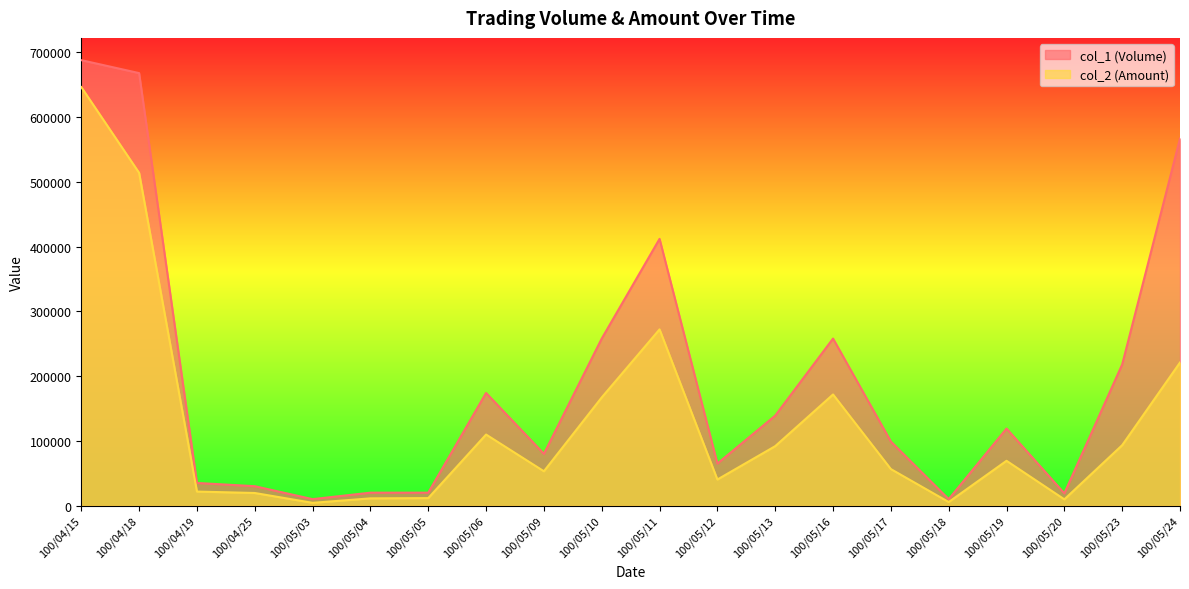

Reading left to right, transcribe all the data shown in this chart.

col_1 (Volume): 100/04/15=688000	100/04/18=668000	100/04/19=35000	100/04/25=30000	100/05/03=10000	100/05/04=20000	100/05/05=20000	100/05/06=174000	100/05/09=80000	100/05/10=258000	100/05/11=412000	100/05/12=65000	100/05/13=139000	100/05/16=258000	100/05/17=99000	100/05/18=10000	100/05/19=119000	100/05/20=19000	100/05/23=218000	100/05/24=567000
col_2 (Amount): 100/04/15=646420	100/04/18=513940	100/04/19=21700	100/04/25=19500	100/05/03=4300	100/05/04=11200	100/05/05=11600	100/05/06=109770	100/05/09=53050	100/05/10=167100	100/05/11=272180	100/05/12=40300	100/05/13=91840	100/05/16=171670	100/05/17=56430	100/05/18=5500	100/05/19=69220	100/05/20=9690	100/05/23=93340	100/05/24=221000